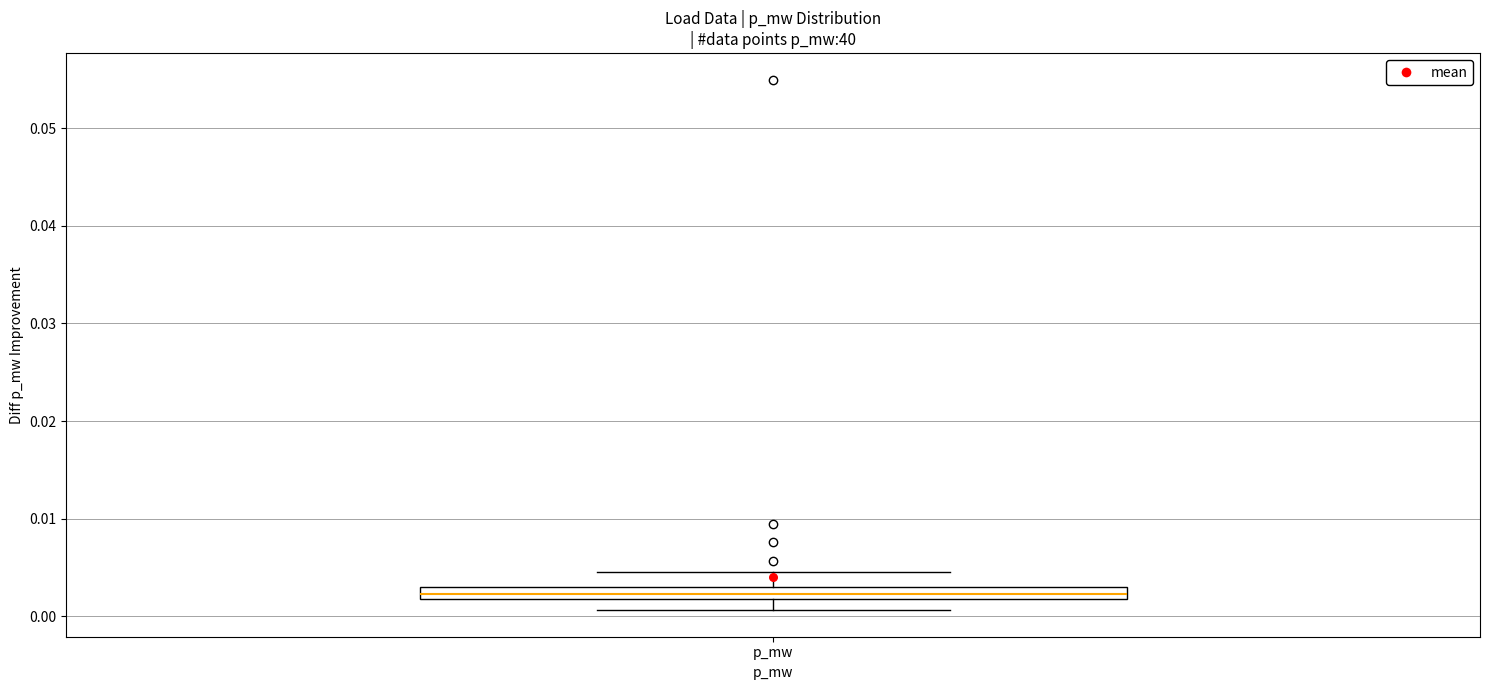

Where is the upper edge of the box for p_mw on the y-axis? The values are not printed on the chart, so give them approximately, as read against the axis.

0.003